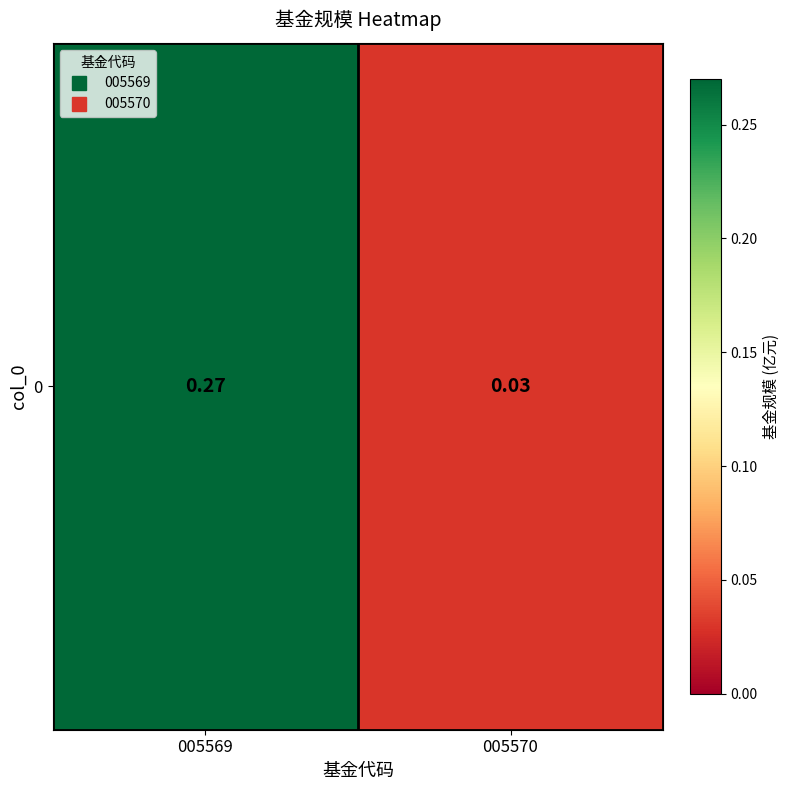

Reading left to right, transcribe all the data shown in this chart.

0.3	0.0